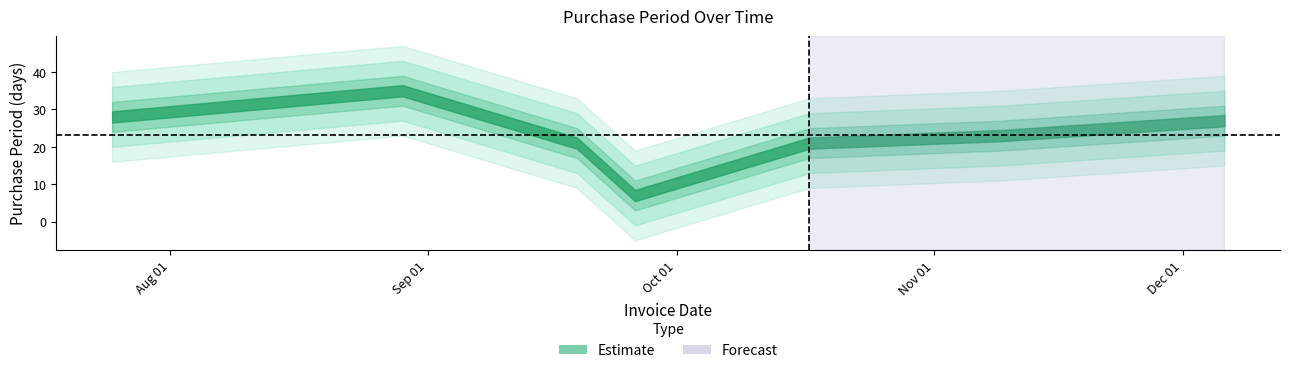

Which category has the lowest value across all series?

2017-09-26